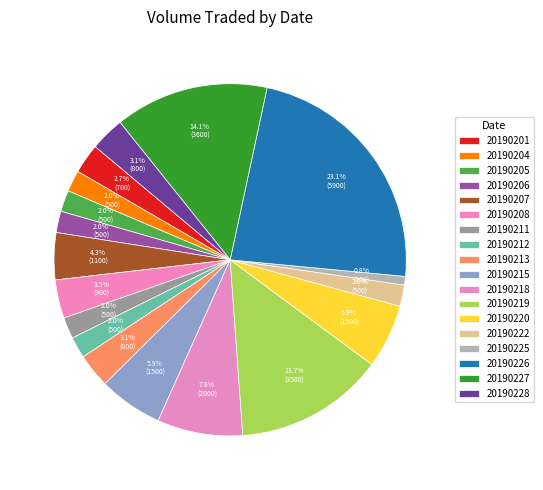

To the nearest percent, what is the average slice percentage?

6%